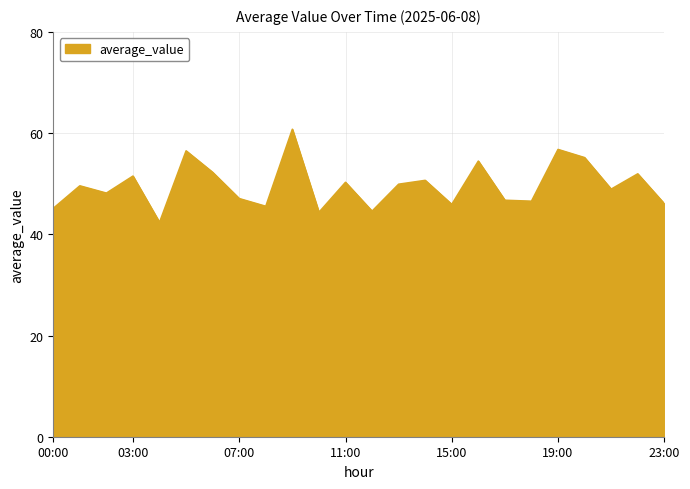

How many lines are shown in the chart?

1